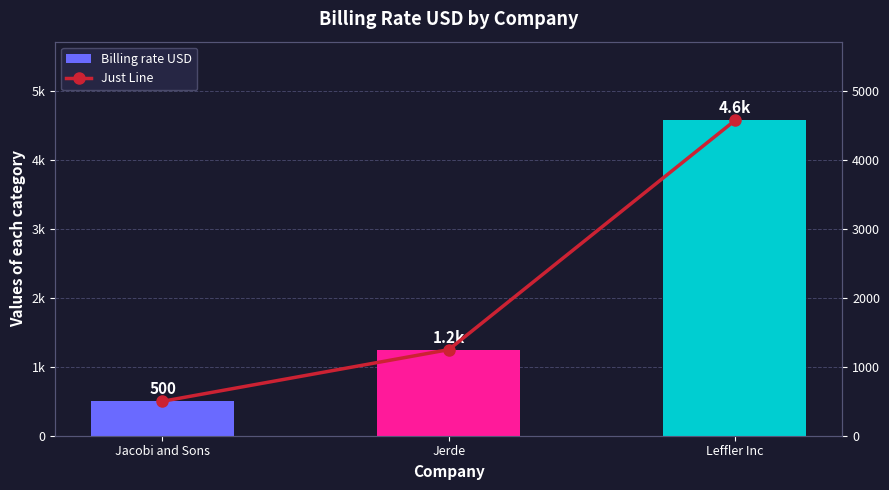

Is it true that Billing rate USD equals 202 at Jacobi and Sons?

False